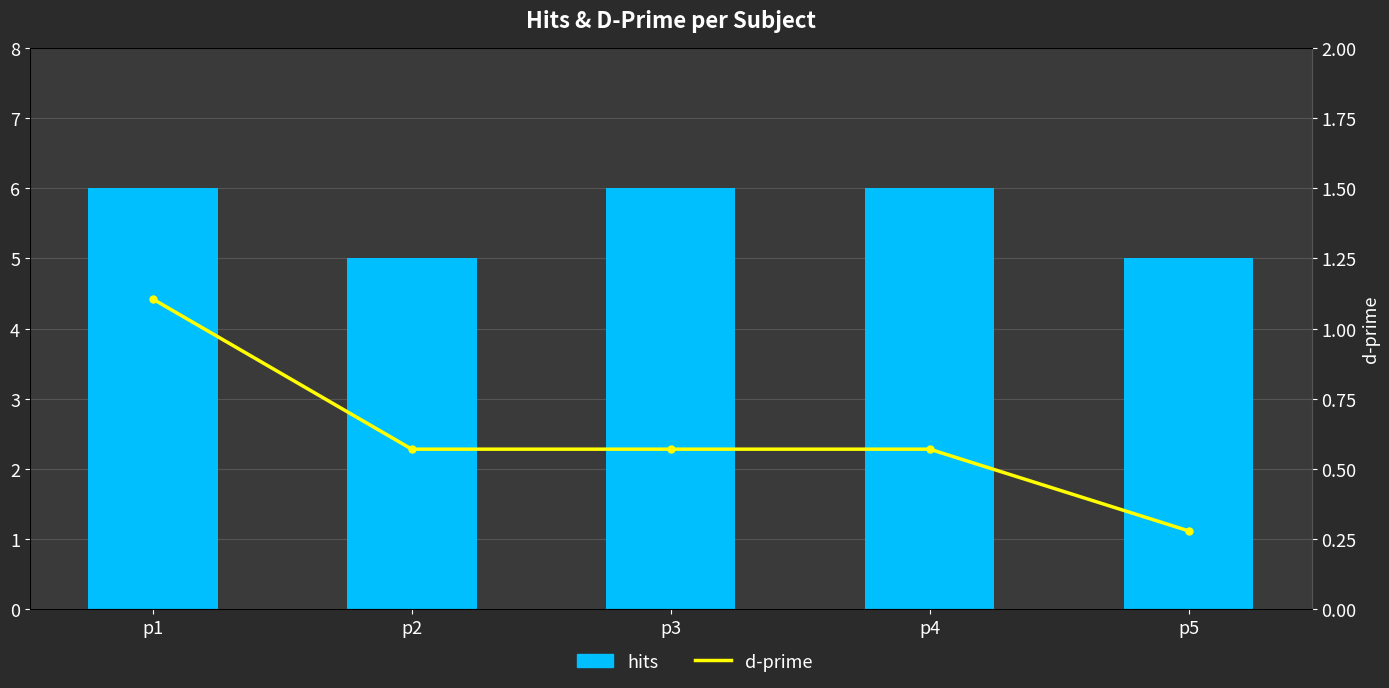

Reading left to right, list all the values displayed in this chart.

hits: p1=6.0	p2=5.0	p3=6.0	p4=6.0	p5=5.0
d-prime: p1=1.1	p2=0.6	p3=0.6	p4=0.6	p5=0.3